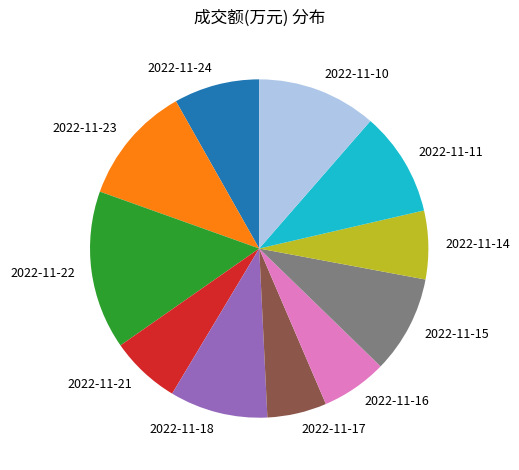

Is there a majority slice in this chart?

No